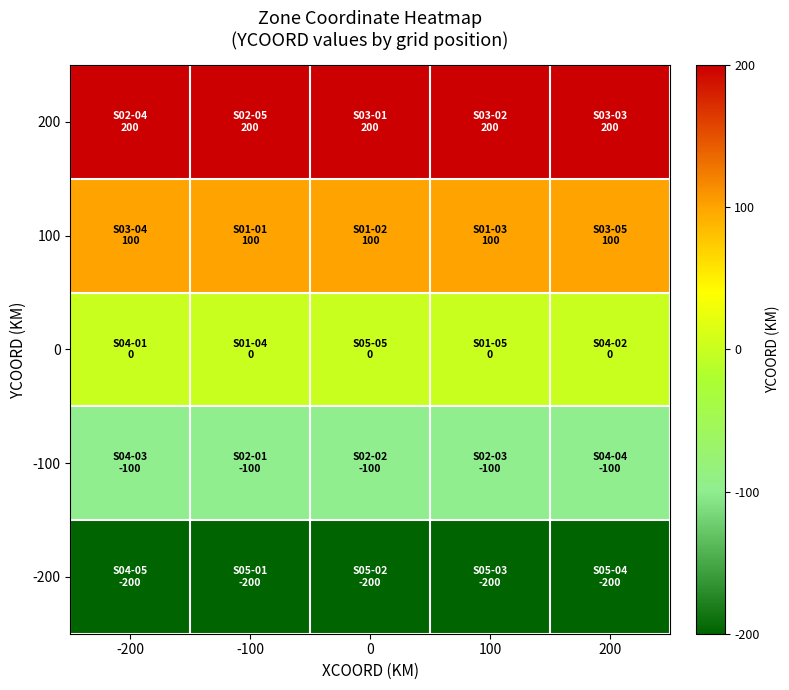

Reading left to right, transcribe all the data shown in this chart.

200: -200=200	-100=200	0=200	100=200	200=200
100: -200=100	-100=100	0=100	100=100	200=100
0: -200=0	-100=0	0=0	100=0	200=0
-100: -200=-100	-100=-100	0=-100	100=-100	200=-100
-200: -200=-200	-100=-200	0=-200	100=-200	200=-200